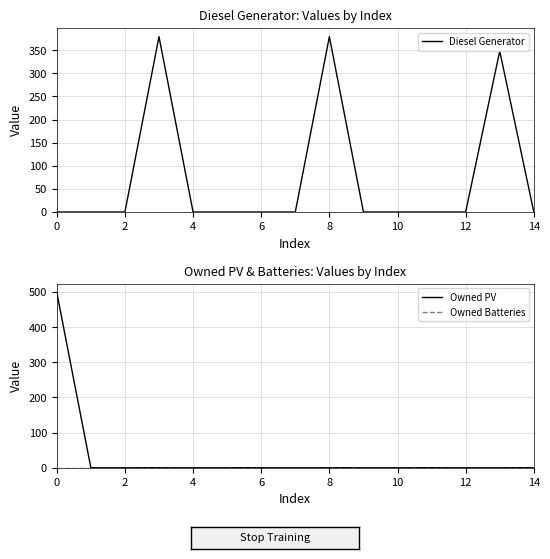

What are all the series names shown in the legend?

Diesel Generator, Owned PV, Owned Batteries